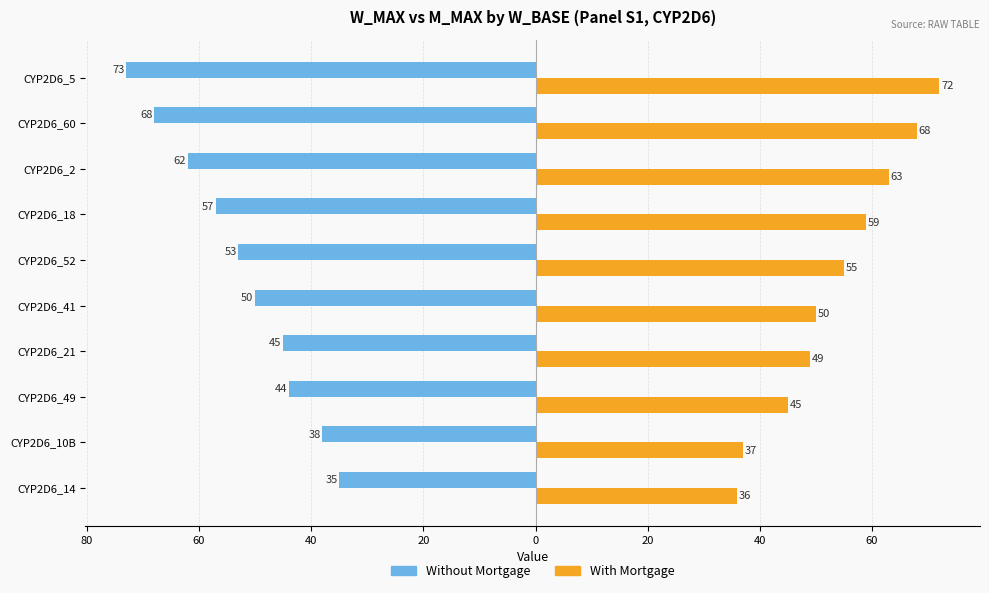

What are all the series names shown in the legend?

Without Mortgage, With Mortgage